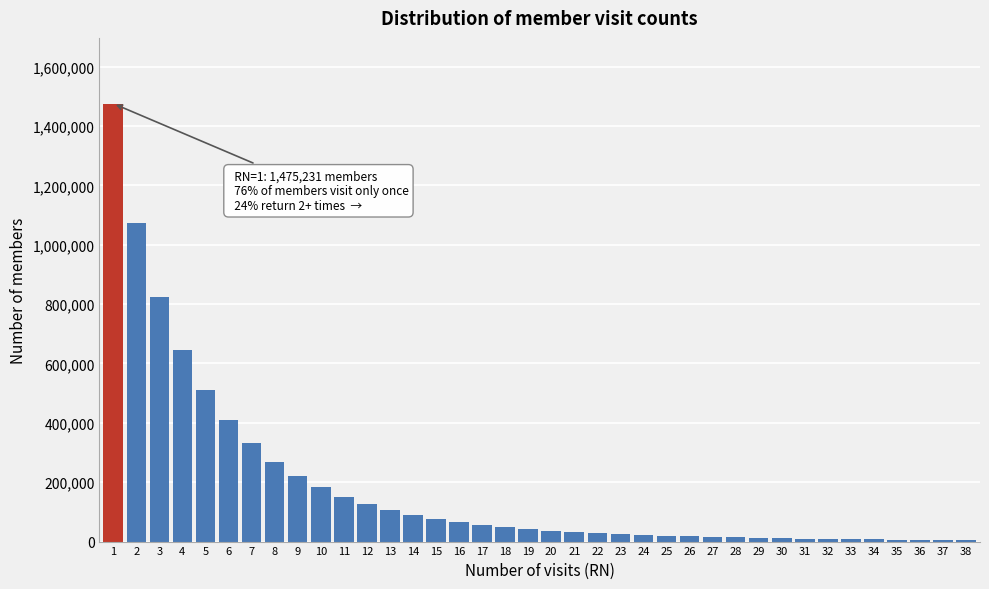

What is the difference between the second highest and minimum values?

1066127